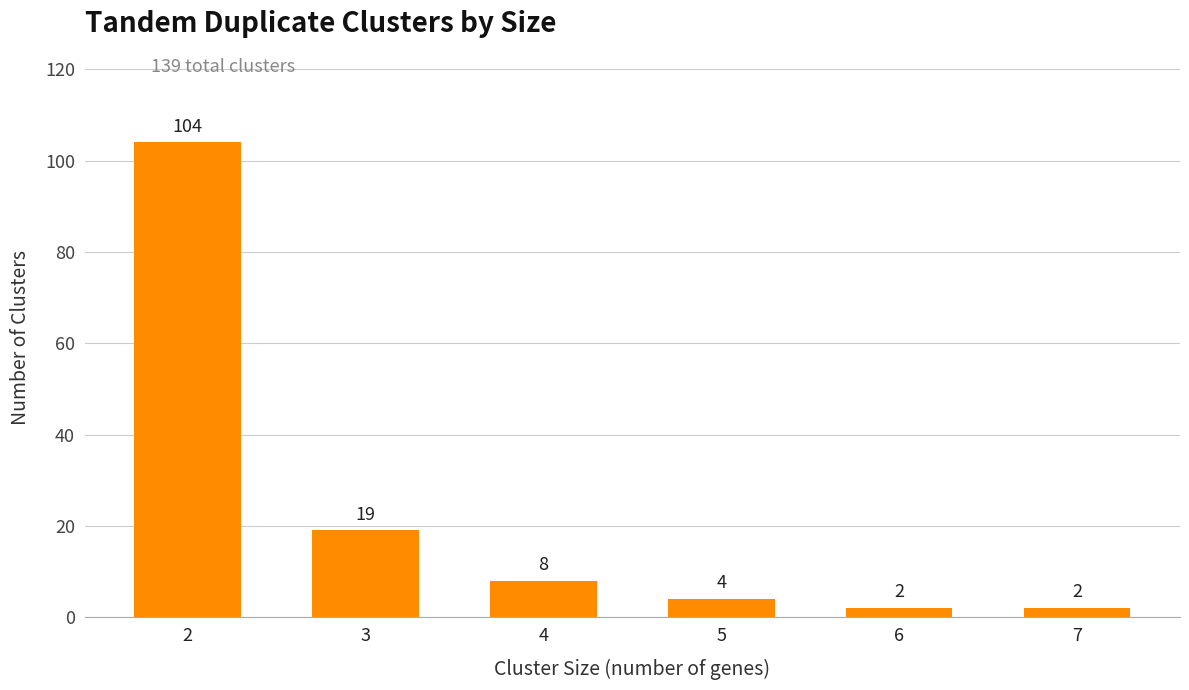

True or false: the data shows 8 at 3.

False